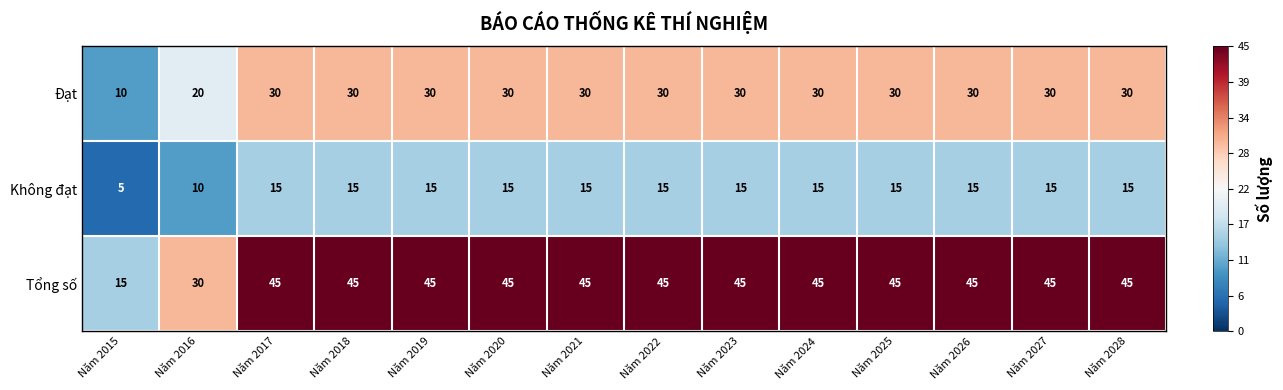

The Đạt series shows 30 at Năm 2020. True or false?

True